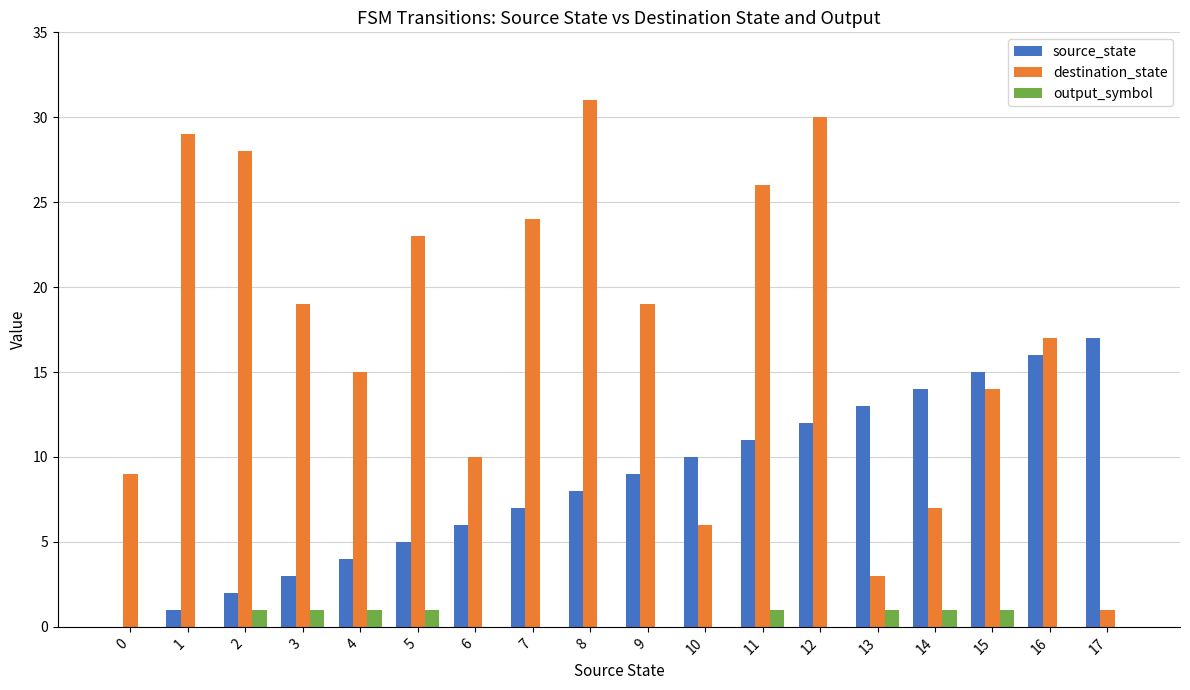

What is the sum of all source_state values?

153